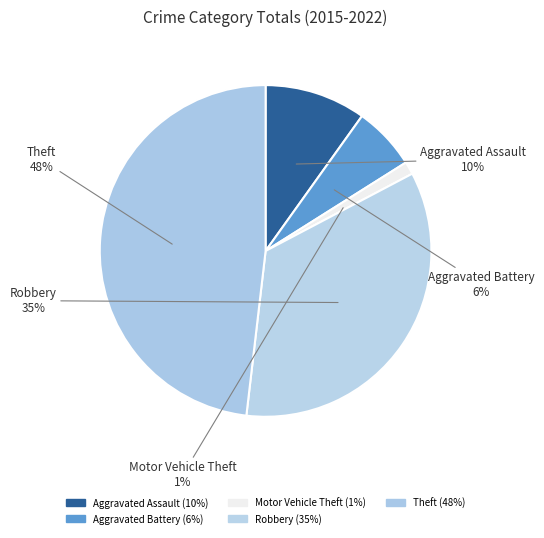

How many slices are in this pie chart?

5